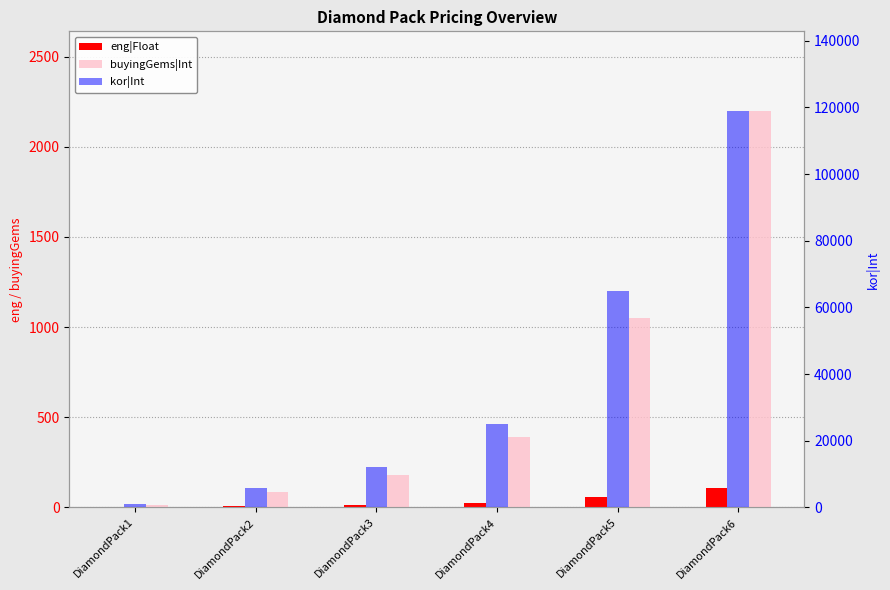

What value does the buyingGems|Int series have at DiamondPack3, to the nearest 10?

180